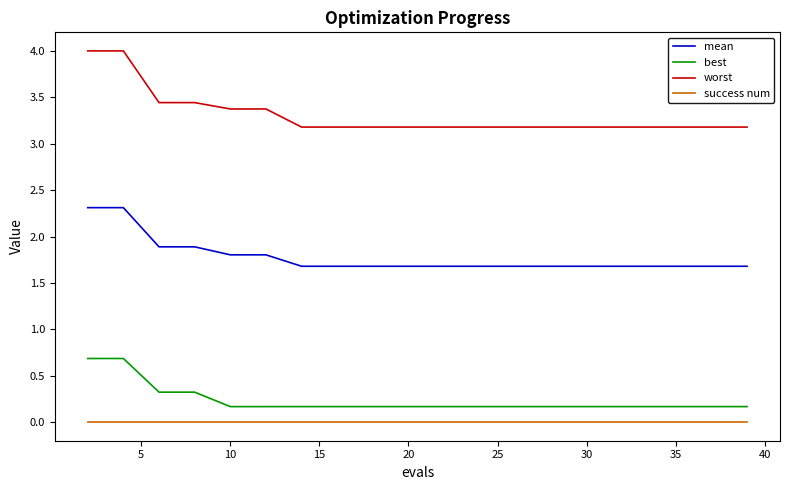

What is the difference between the maximum and minimum values in the worst series?

0.8